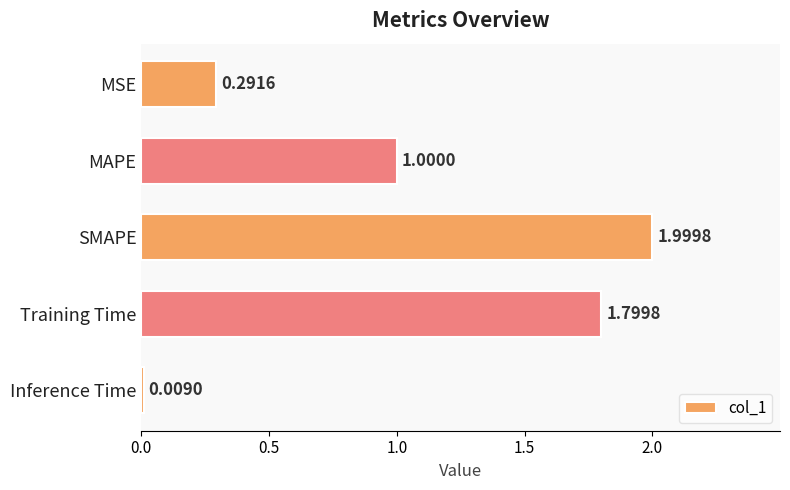

What is the label of the 3rd bar from the top?

SMAPE